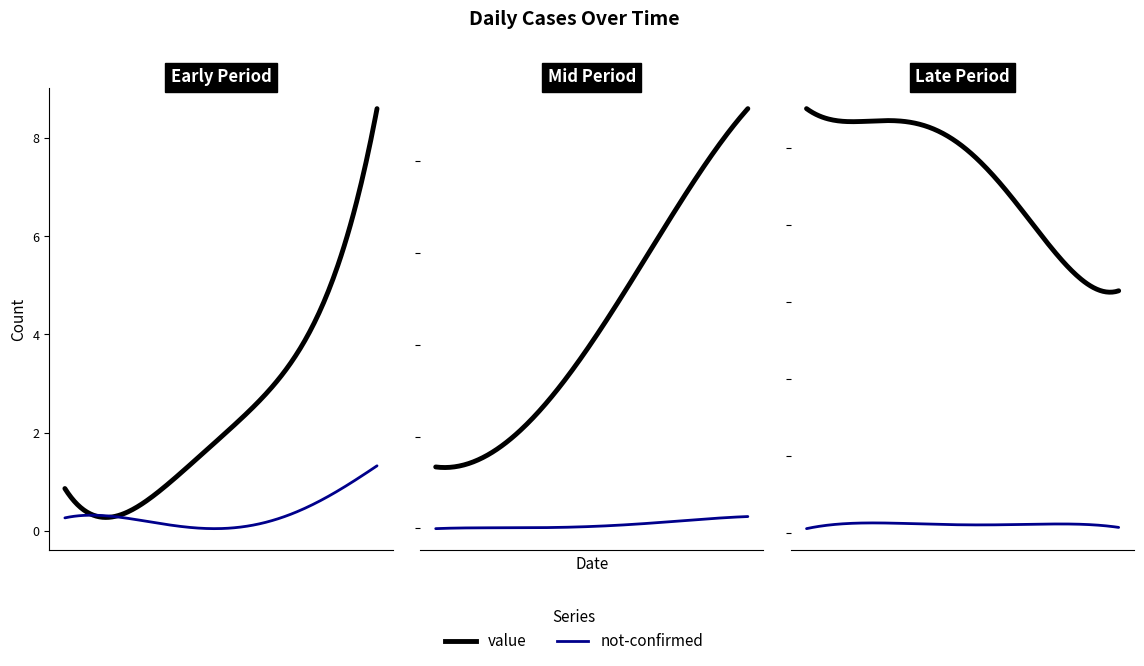

What position from the left is 2020-03-18?

21